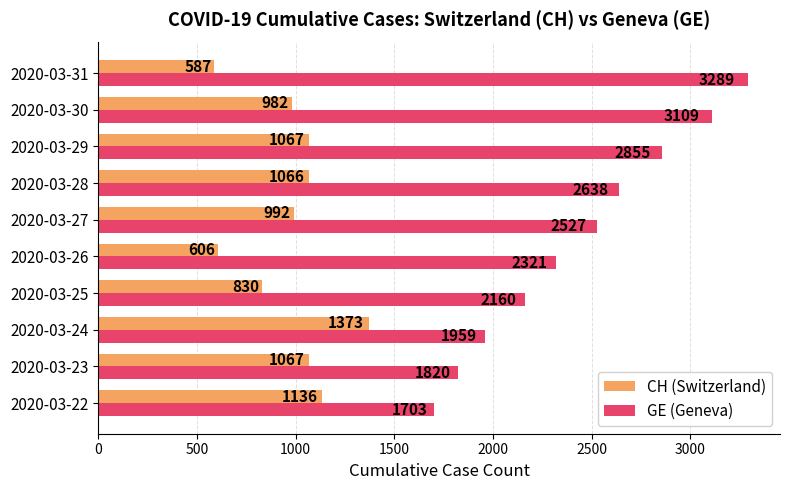

Rank the series by their average value, from lowest to highest.

CH (Switzerland), GE (Geneva)